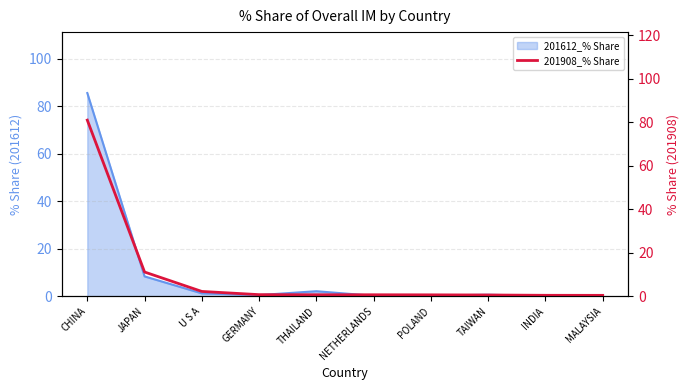

Reading right to left, extract all data points from this chart.

MALAYSIA=0.4	INDIA=0.4	TAIWAN=0.5	POLAND=0.6	NETHERLANDS=0.6	THAILAND=0.6	GERMANY=0.7	U S A=2.2	JAPAN=11.1	CHINA=81.0